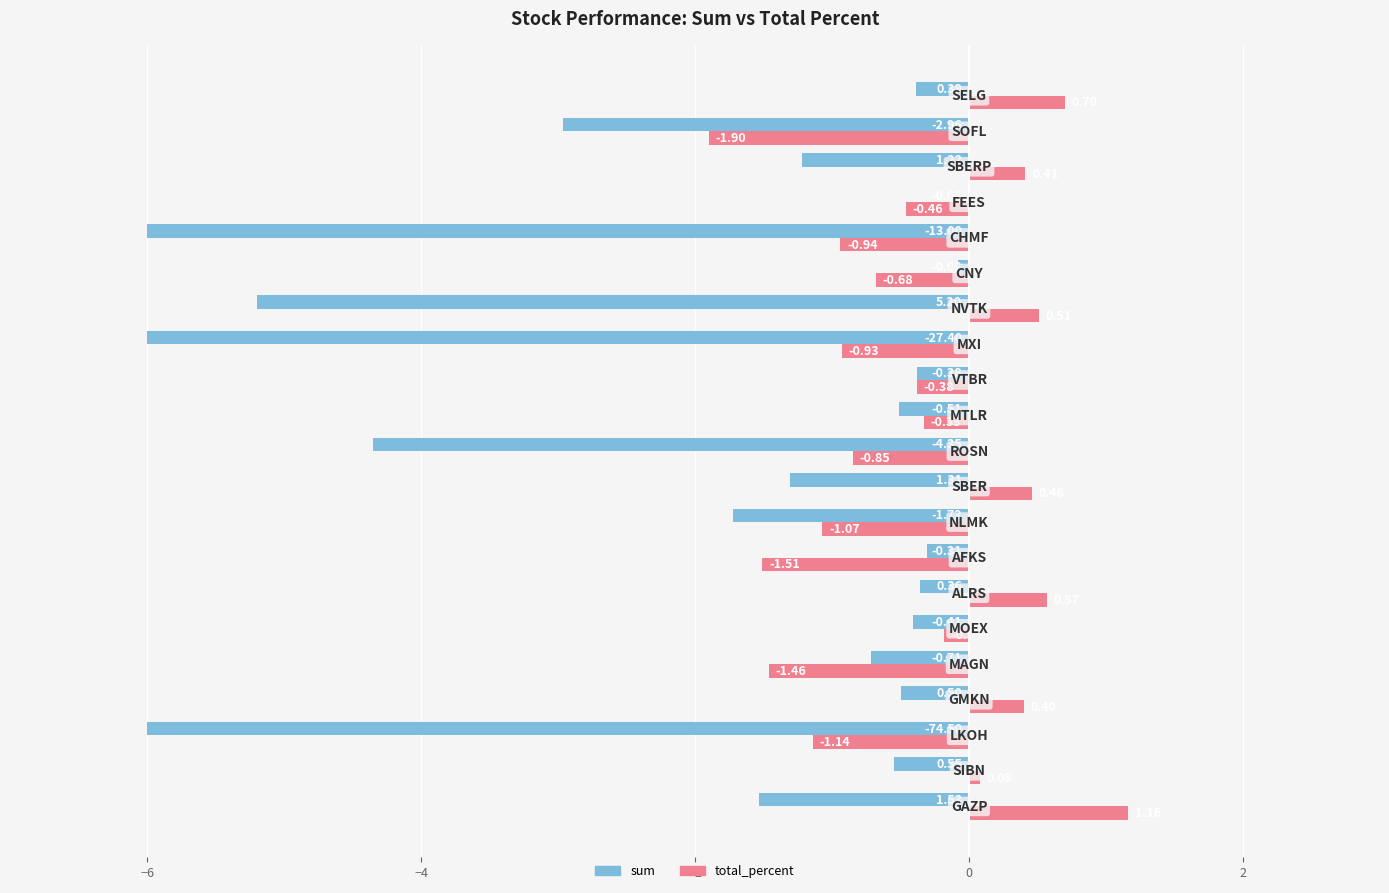

What is the sum of all sum values?

-40.5